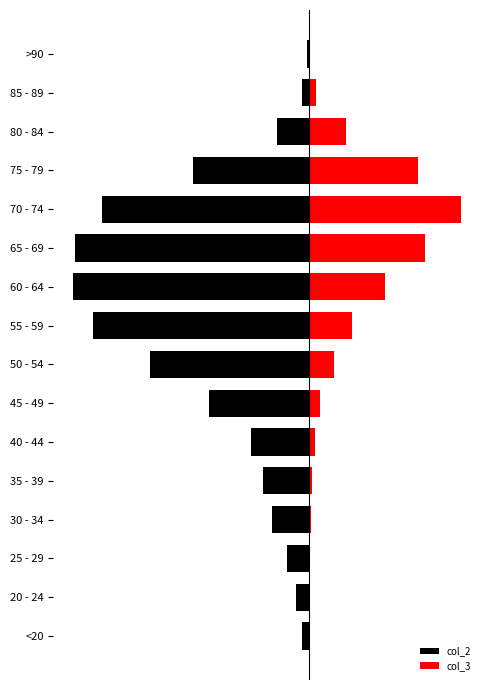

How many data points in col_2 are above -420?

7